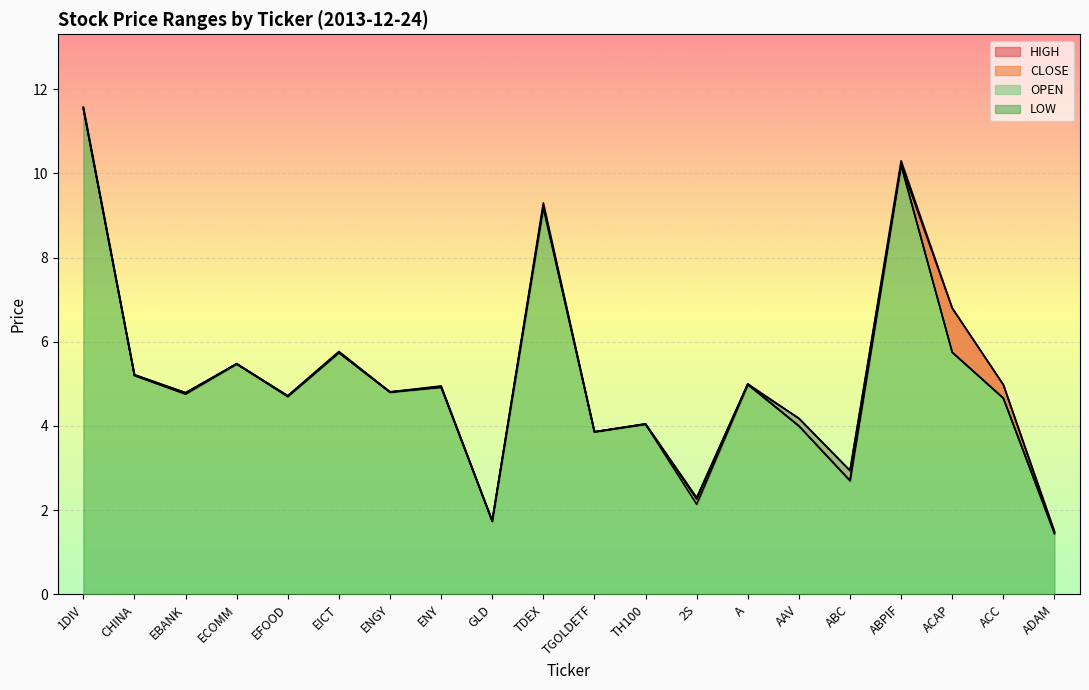

What is the label of the 3rd point from the left?

EBANK